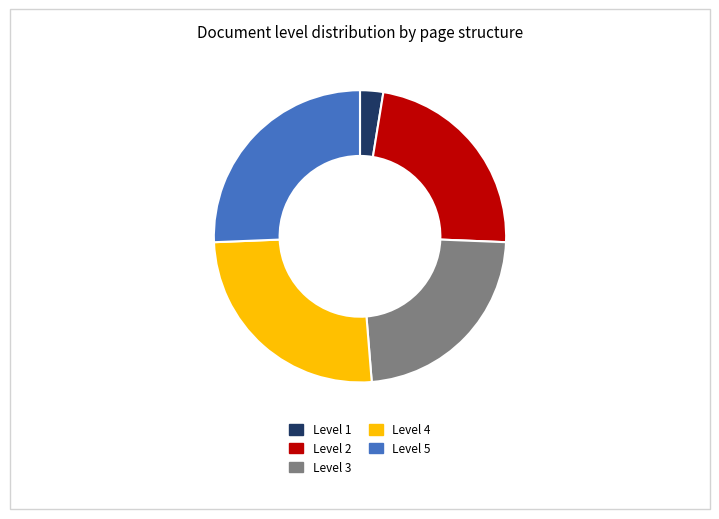

How many slices are in this pie chart?

5